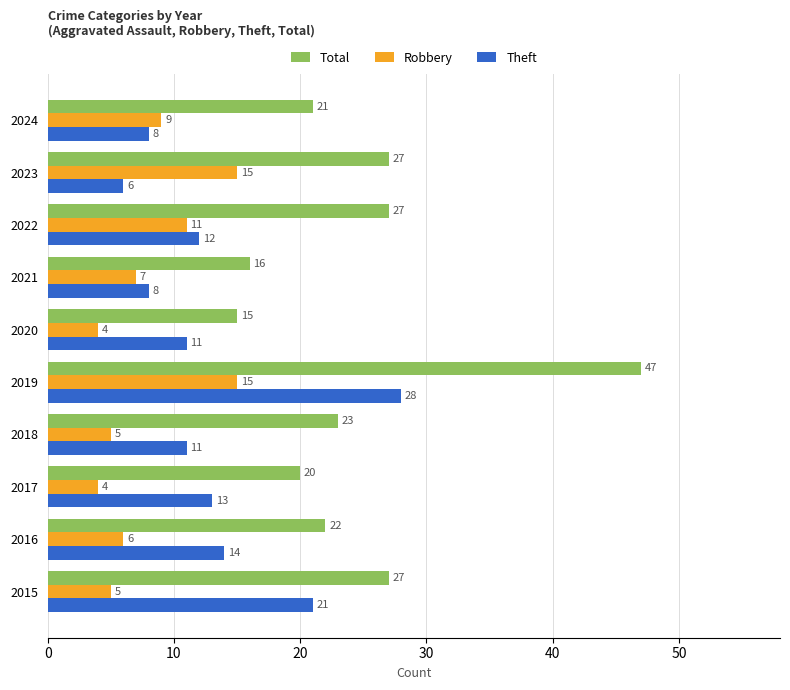

What is the total value across all series at 2017?

37